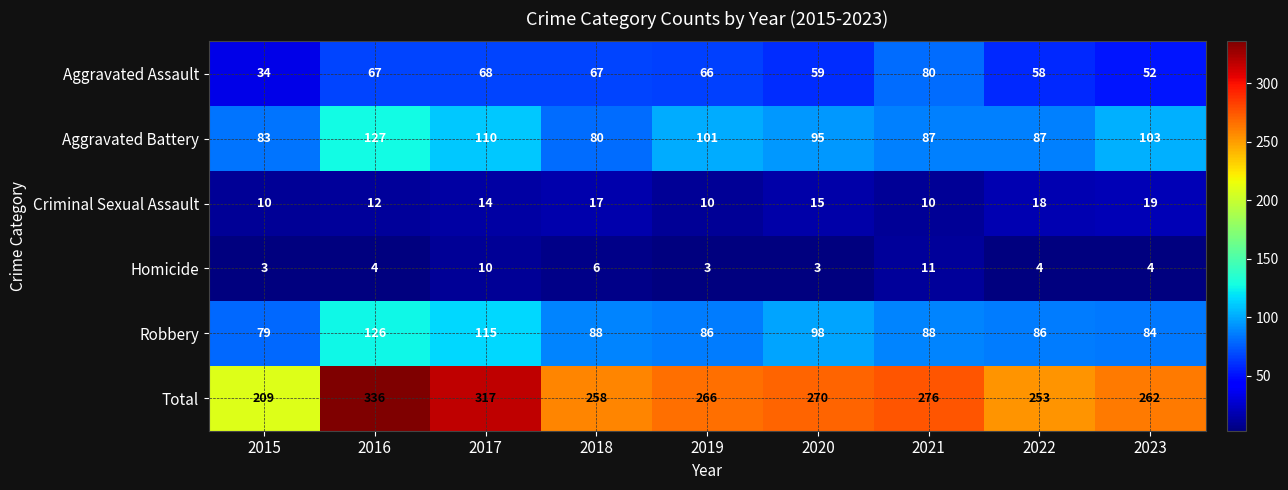

What is the total value across all series at 2018?

516